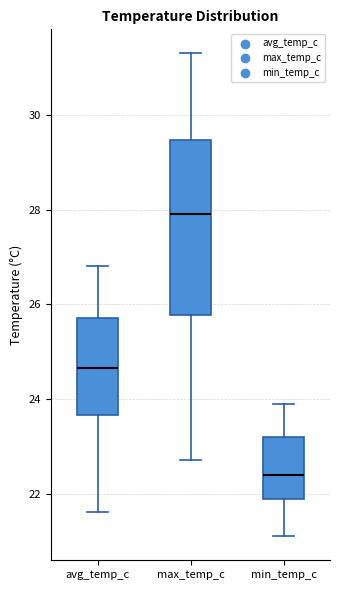

Which box has the lowest median line?

min_temp_c